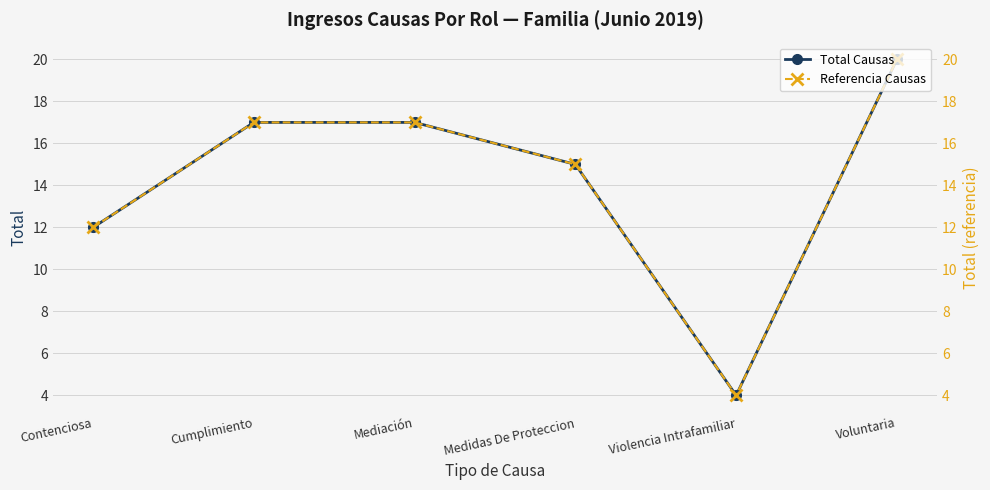

The Total Causas series shows 17 at Cumplimiento. True or false?

True